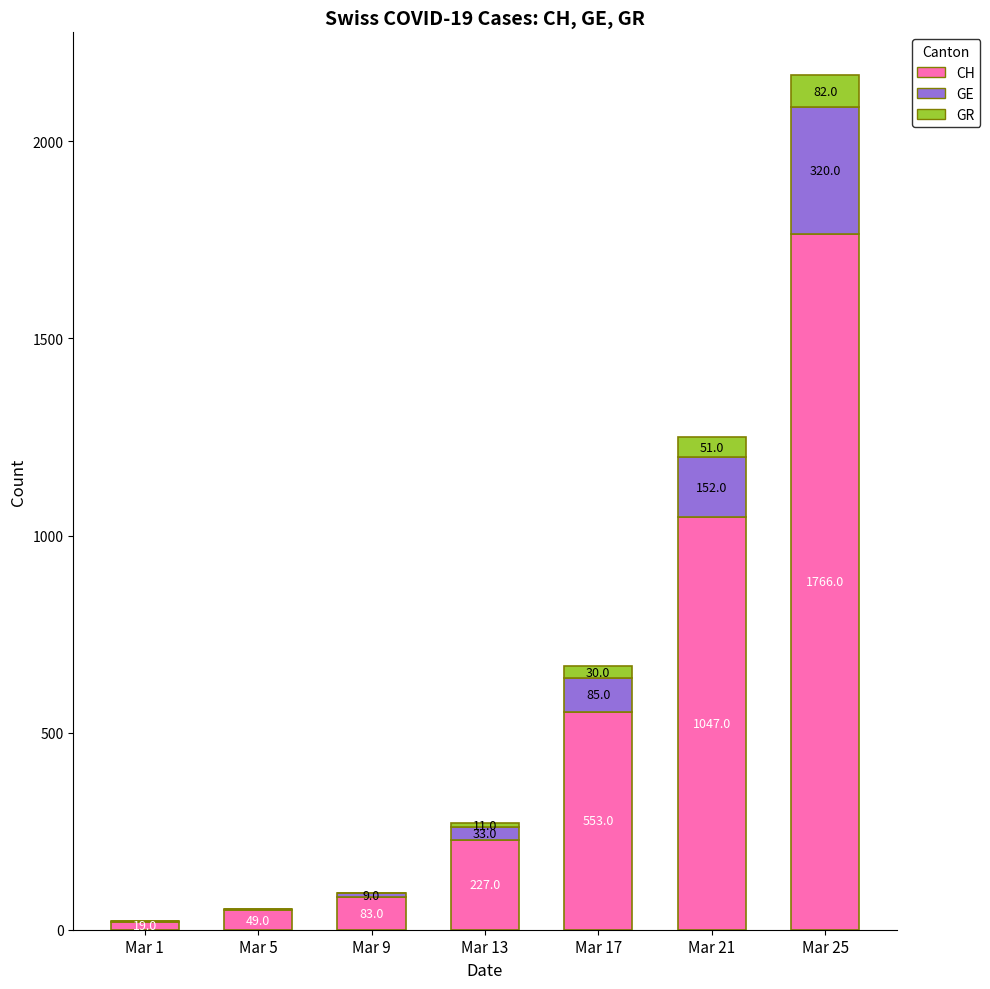

What is the total value across all series at Mar 1?

22